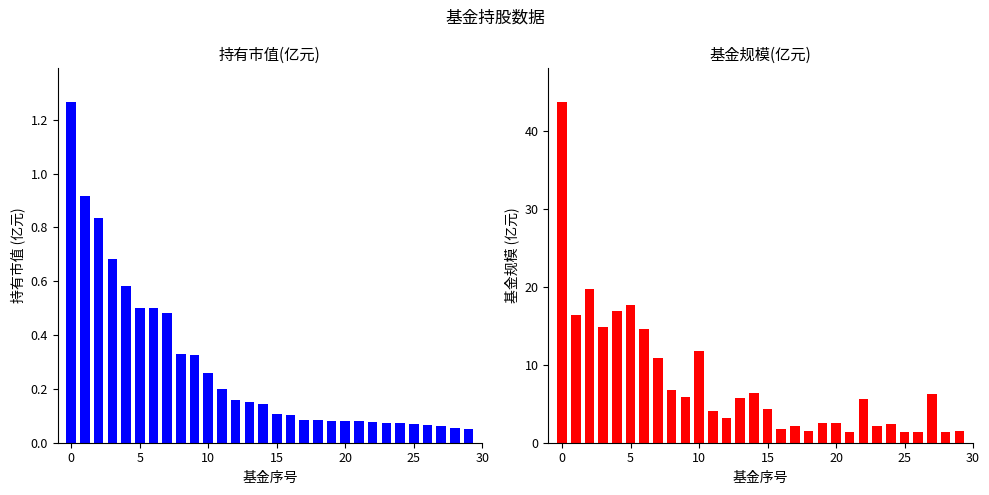

Reading left to right, extract all data points from this chart.

持有市值(亿元): 1.3	0.9	0.8	0.7	0.6	0.5	0.5	0.5	0.3	0.3	0.3	0.2	0.2	0.2	0.1	0.1	0.1	0.1	0.1	0.1	0.1	0.1	0.1	0.1	0.1	0.1	0.1	0.1	0.1	0.1
基金规模(亿元): 43.6	16.4	19.7	14.8	16.9	17.6	14.6	10.9	6.7	5.8	11.8	4.1	3.2	5.8	6.4	4.3	1.7	2.1	1.5	2.6	2.6	1.4	5.6	2.2	2.4	1.4	1.4	6.3	1.4	1.5